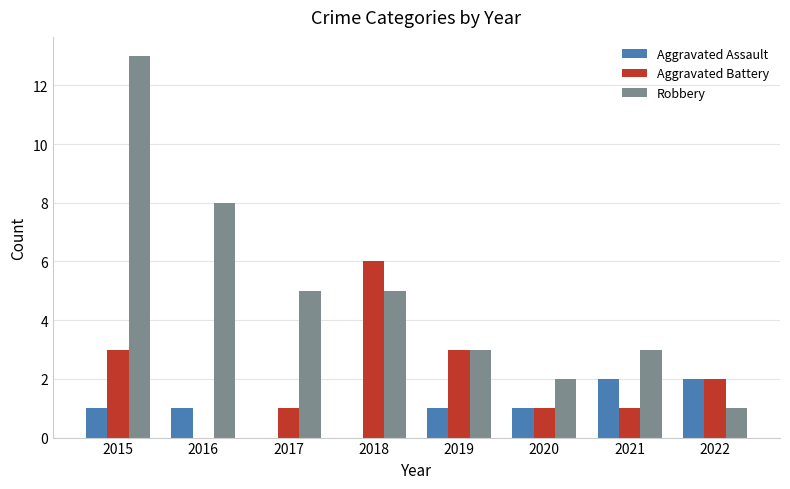

How many groups of bars are there?

8